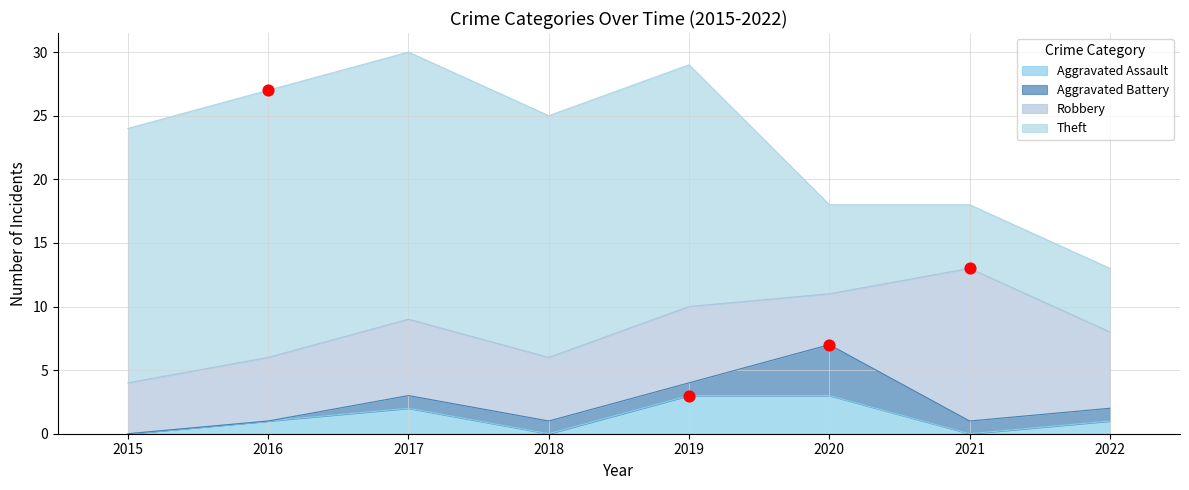

Which series reaches the minimum Y coordinate?

Aggravated Assault